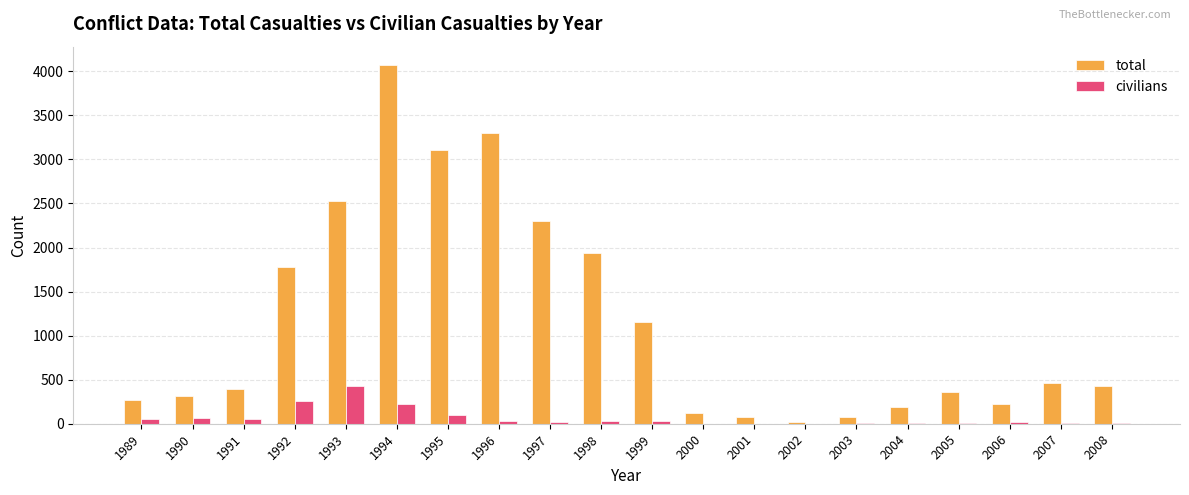

Which series has the largest total across all categories?

total